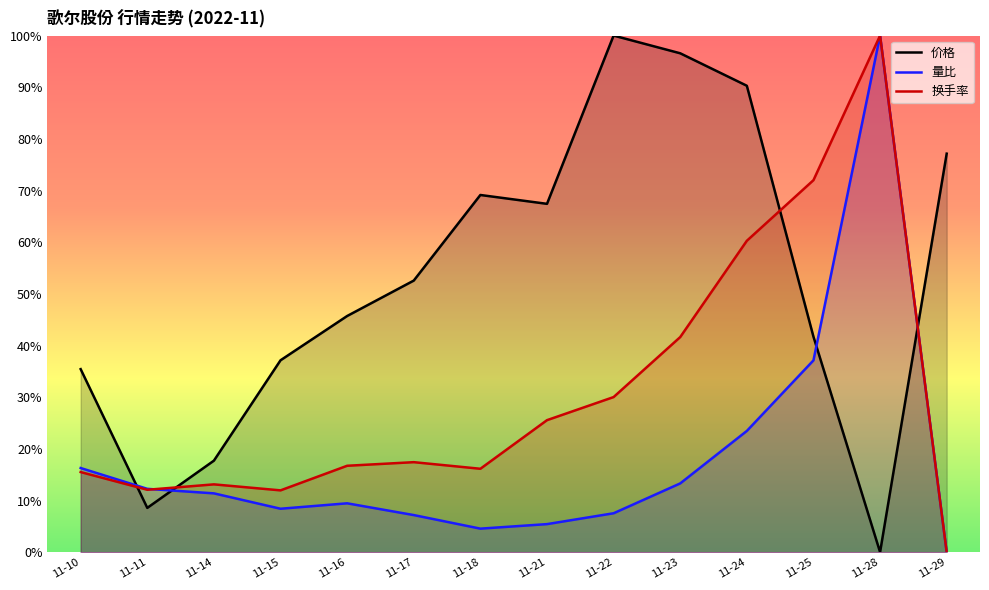

At which category does 价格 reach its first local valley?

11-11